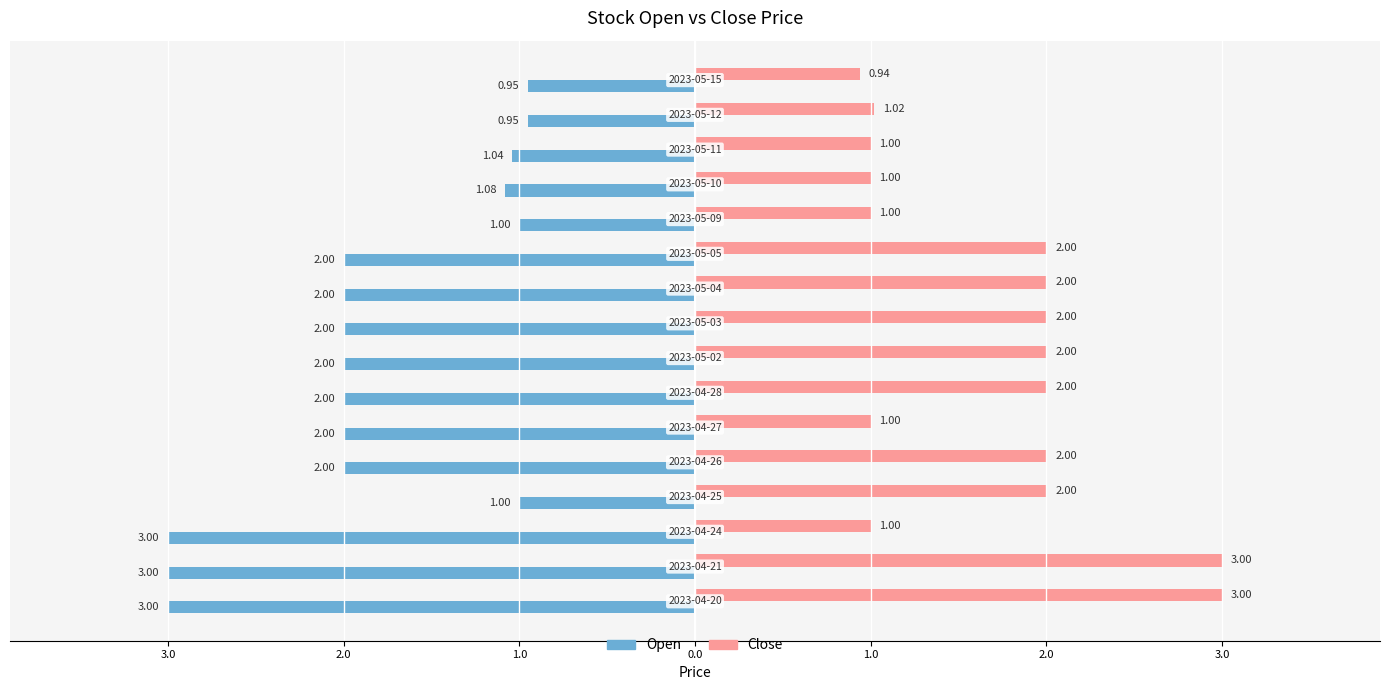

What are all the series names shown in the legend?

Open, Close